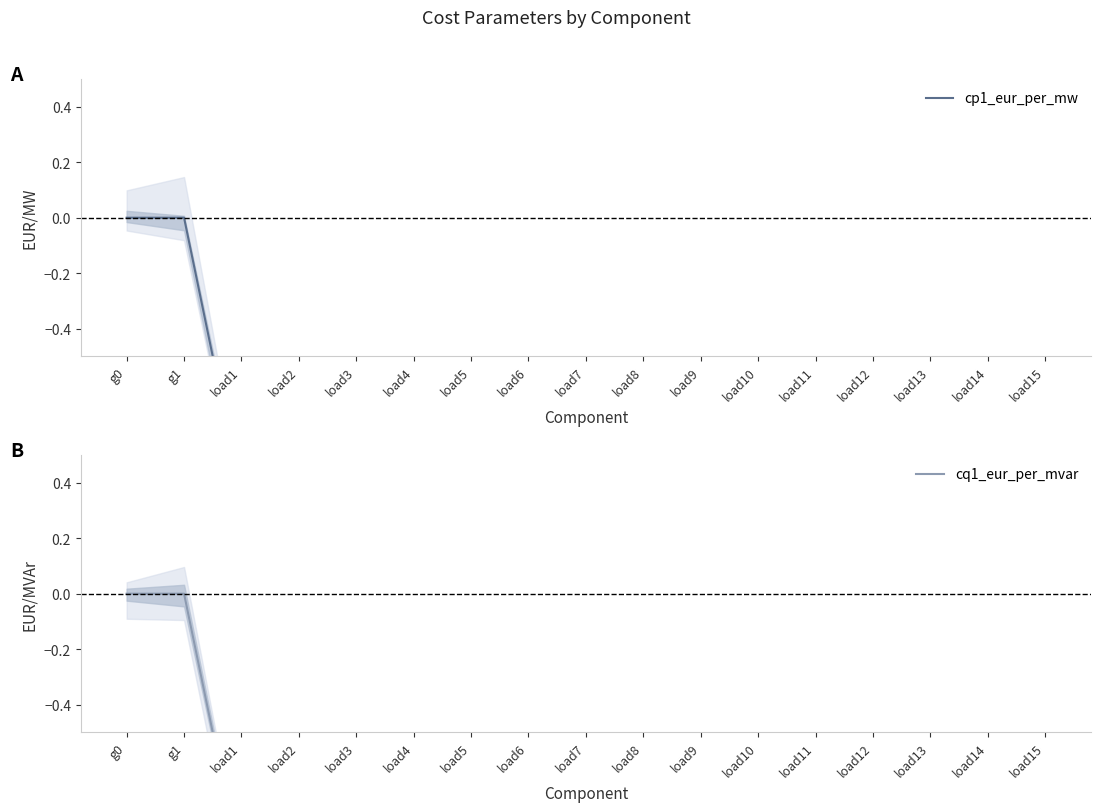

Which series has the largest total across all categories?

cp1_eur_per_mw